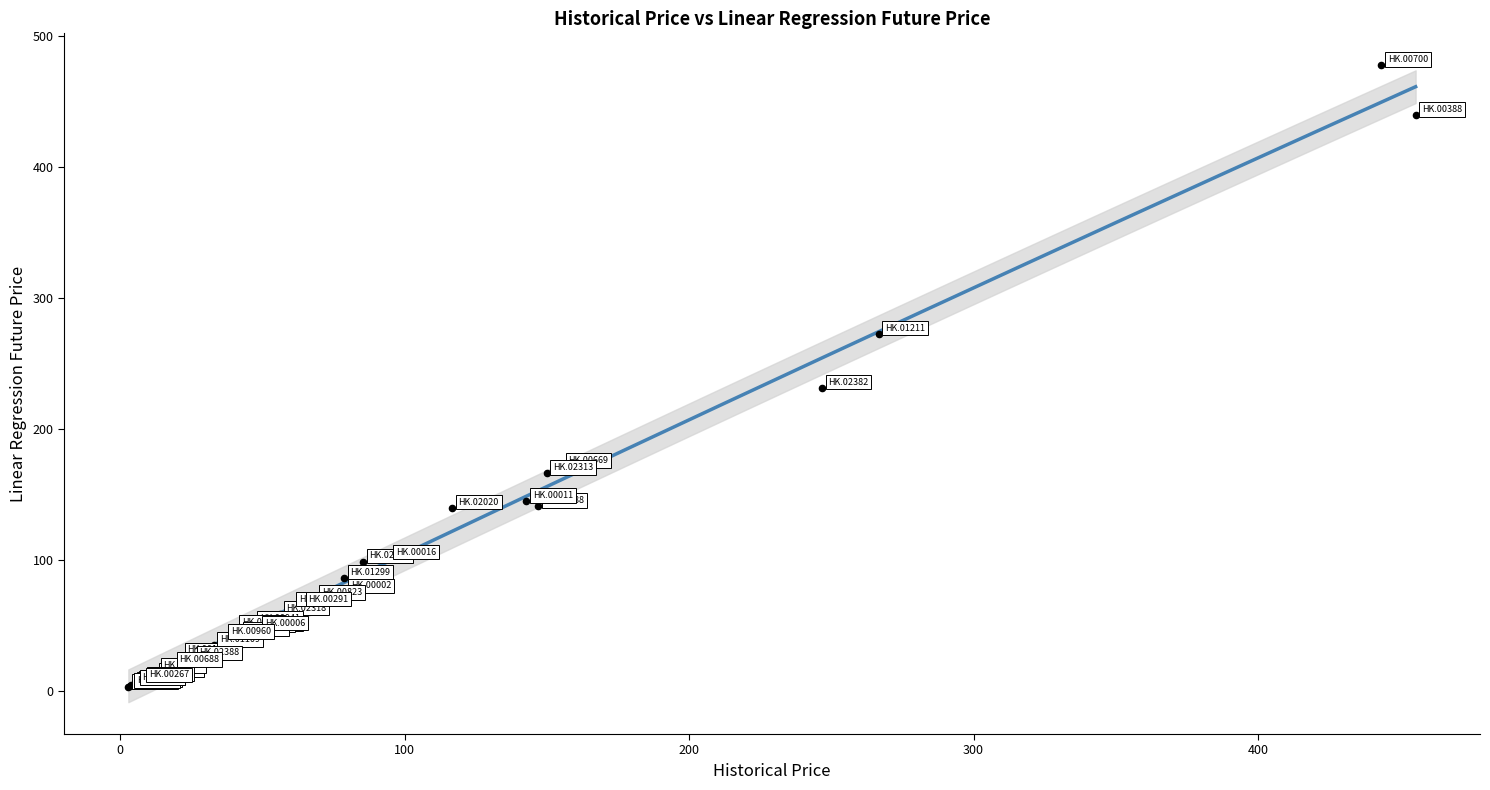

What Y value in the scatter plot is closest to 240?

231.5